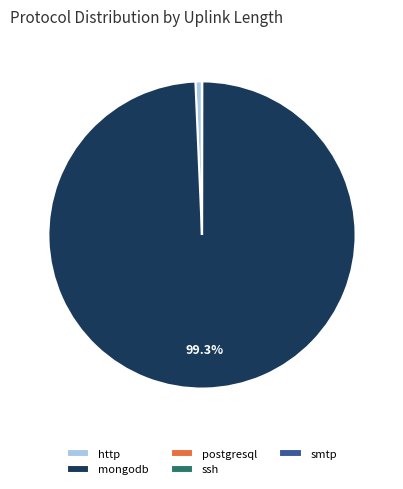

Is it true that mongodb is 99% of the pie?

True